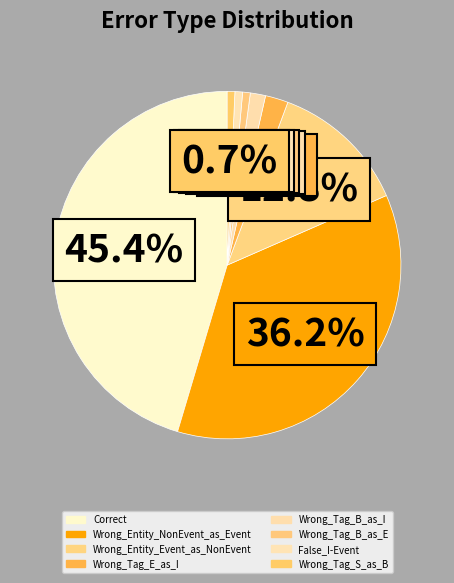

Count the number of slices in the pie.

8